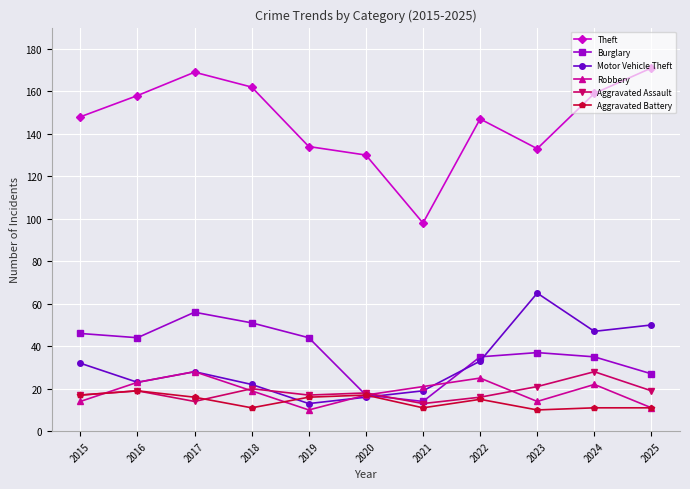

True or false: Burglary and Theft cross at least once.

False